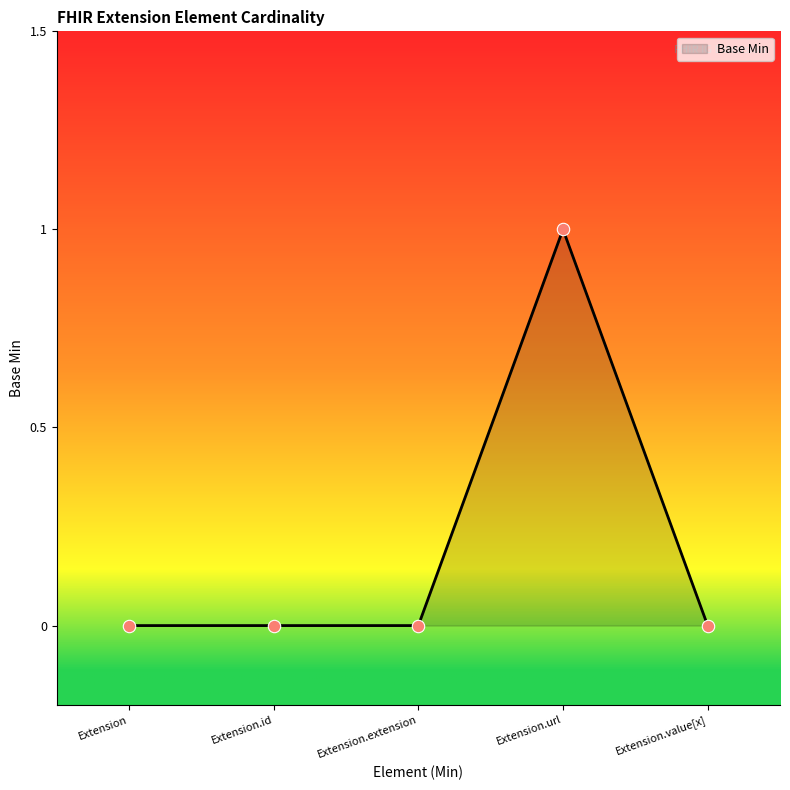

What is the change in value from Extension.extension to Extension.url?

+1